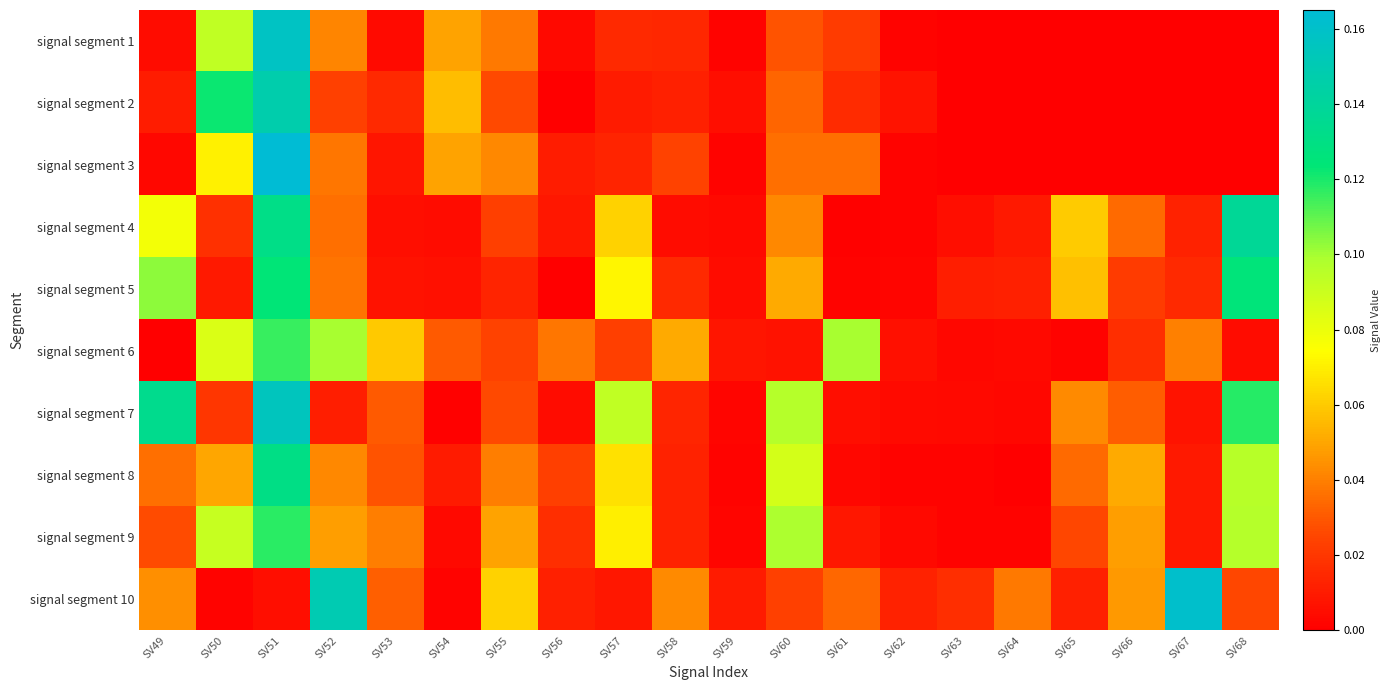

Between SV62 and SV65, which is larger?

SV62